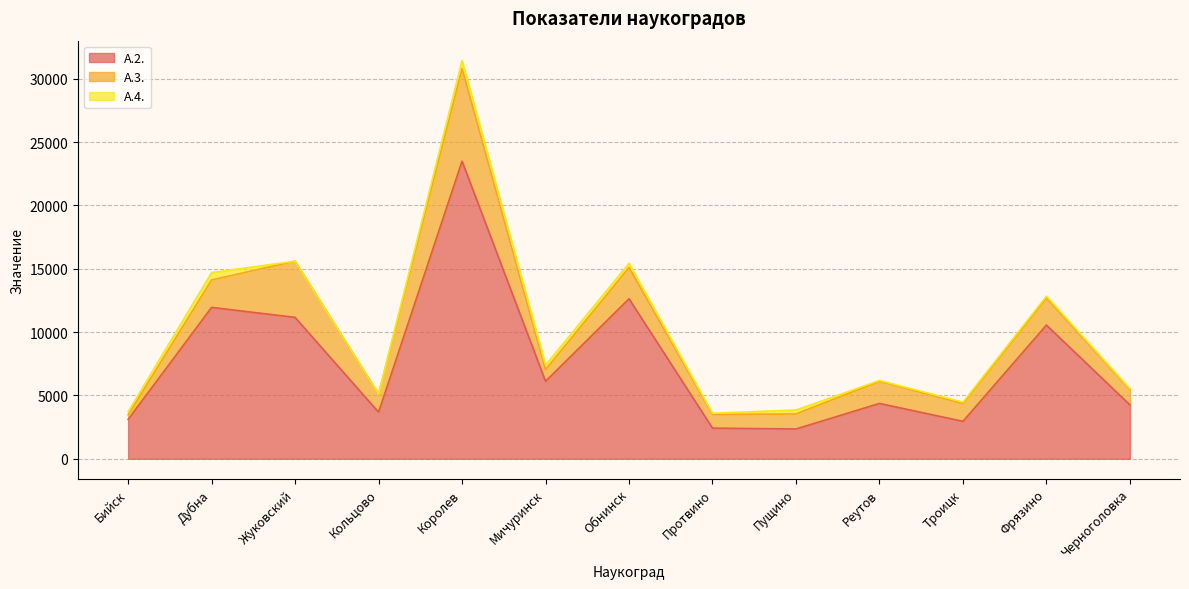

Rank the series by their average value, from lowest to highest.

А.4., А.3., А.2.